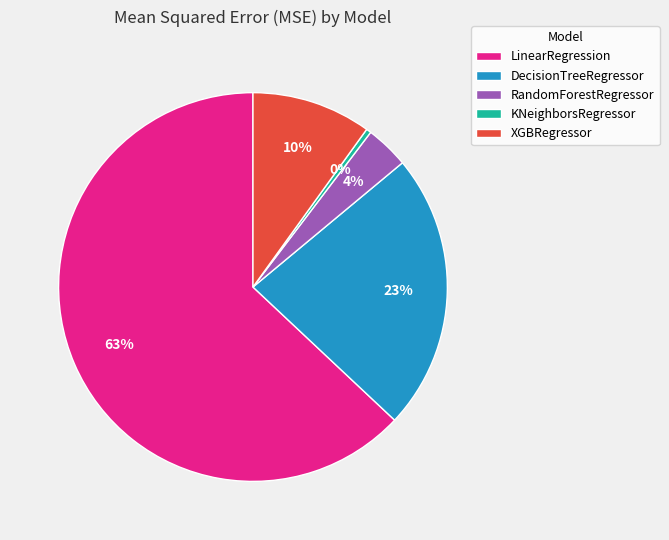

Which slice represents more than half of the pie?

LinearRegression